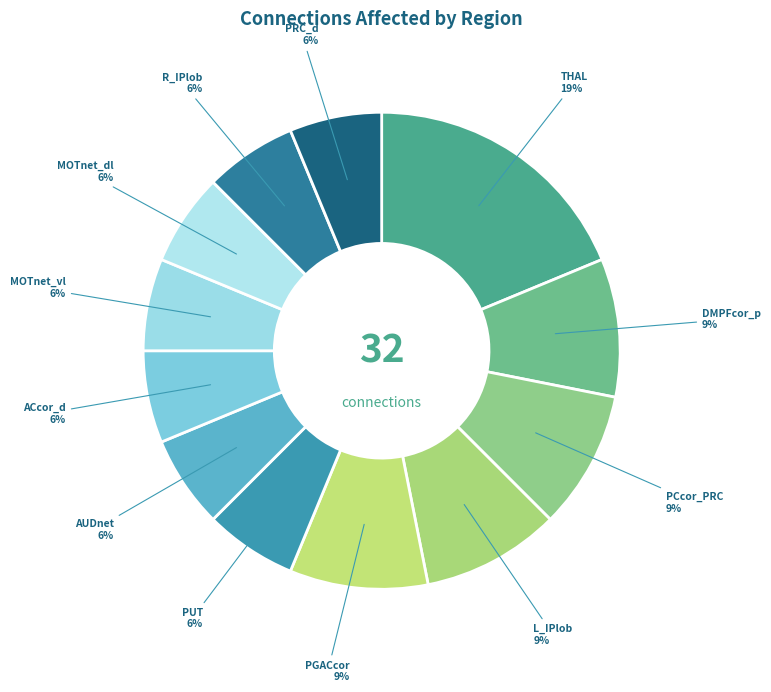

To the nearest percent, what is the average slice percentage?

8%